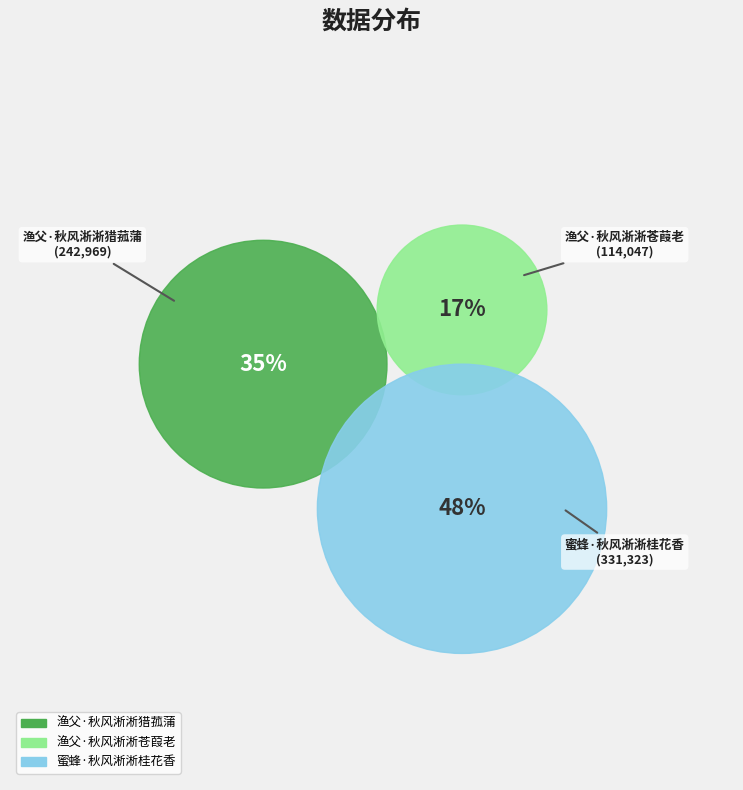

What is the largest slice in the pie chart?

蜜蜂·秋风淅淅桂花香